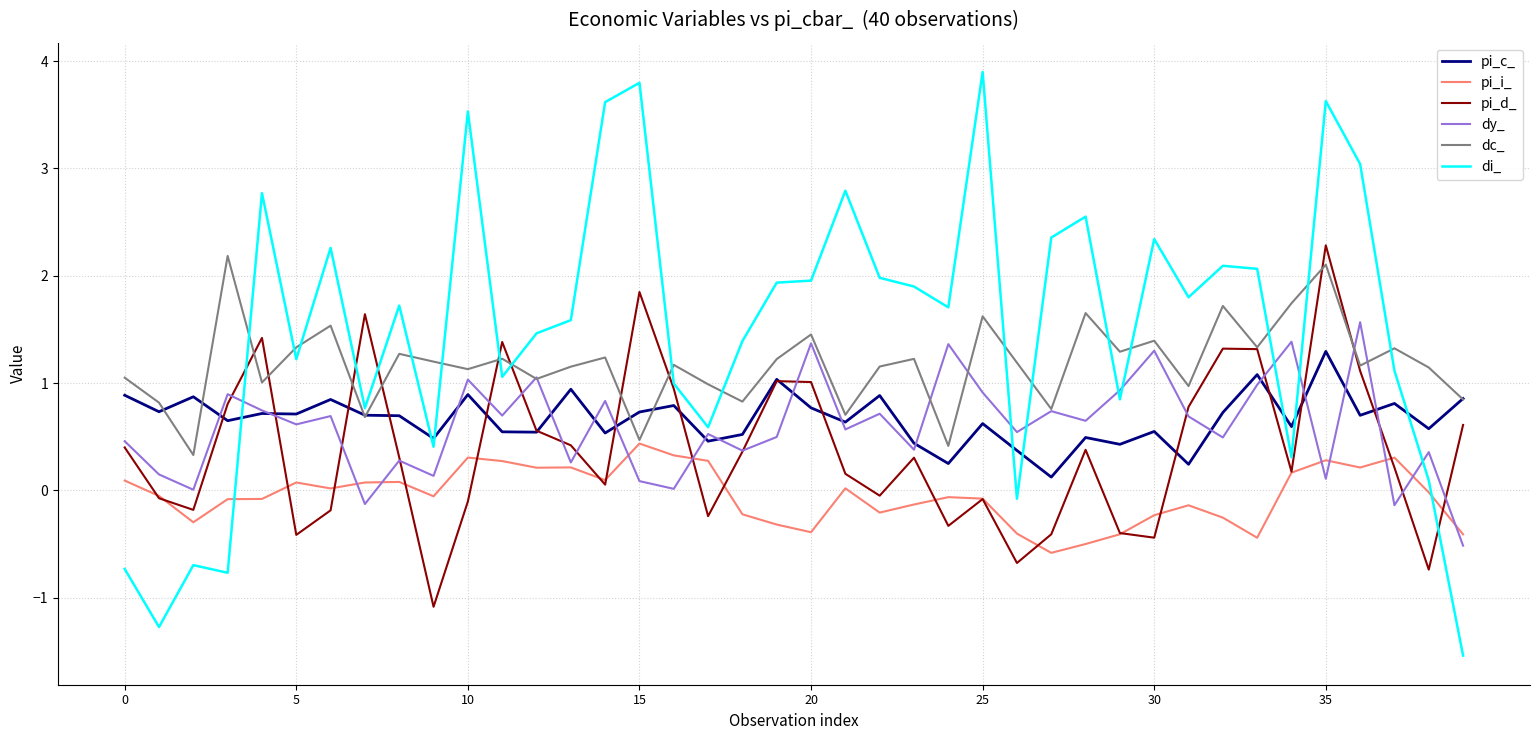

Which series has the largest range (max minus min)?

di_